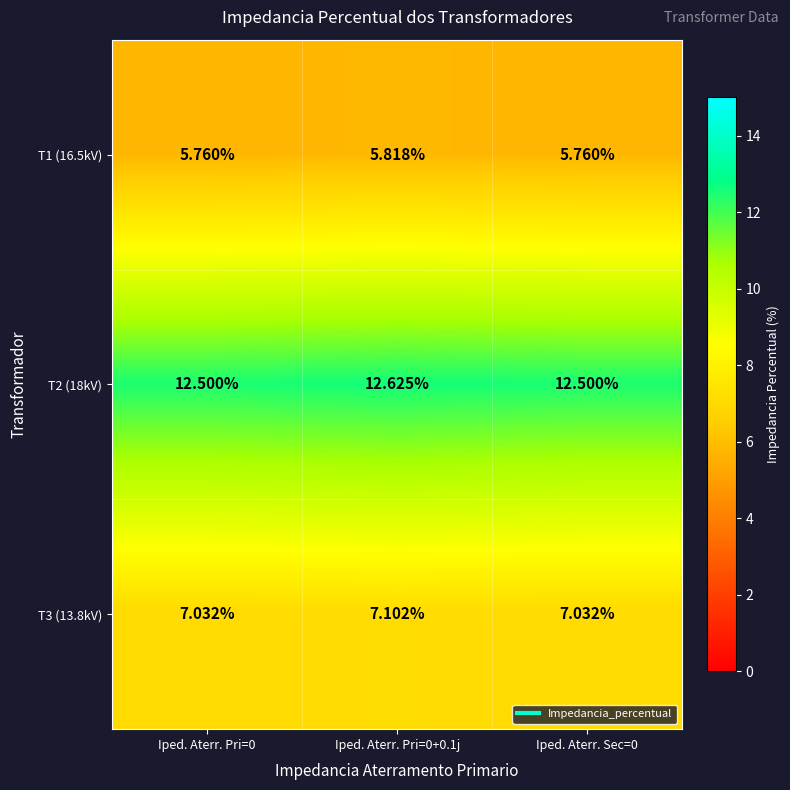

Rank the series by their maximum value, from lowest to highest.

T1 (16.5kV), T3 (13.8kV), T2 (18kV)